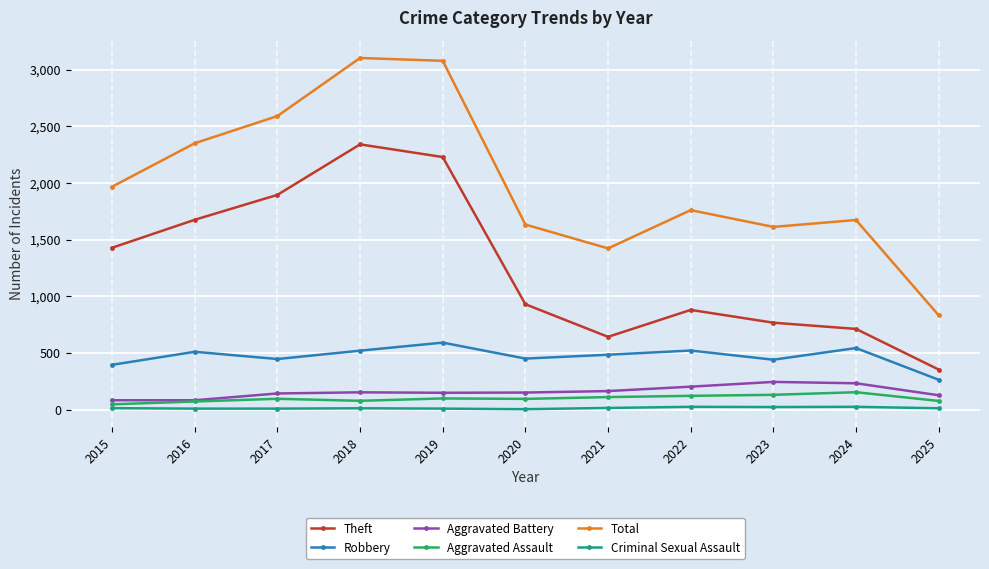

What is the approximate value of Total at 2025, to the nearest 10?

830